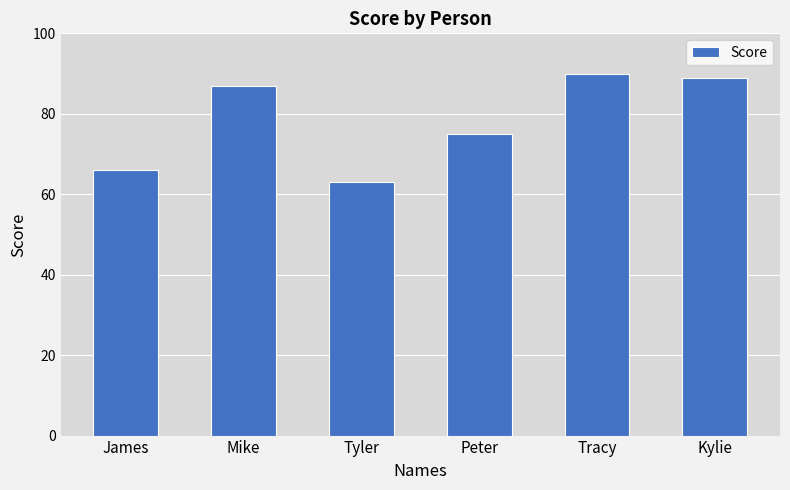

How many values are below 87?

3